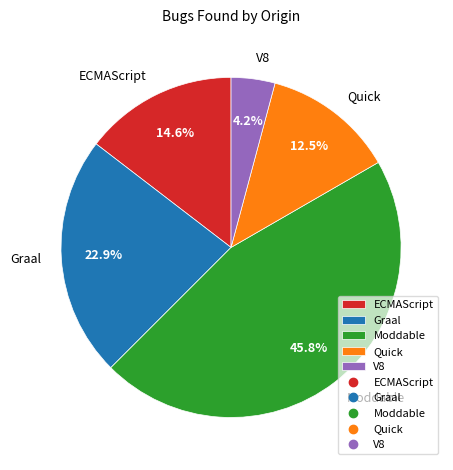

Is the sum of Graal and V8 greater than half?

No